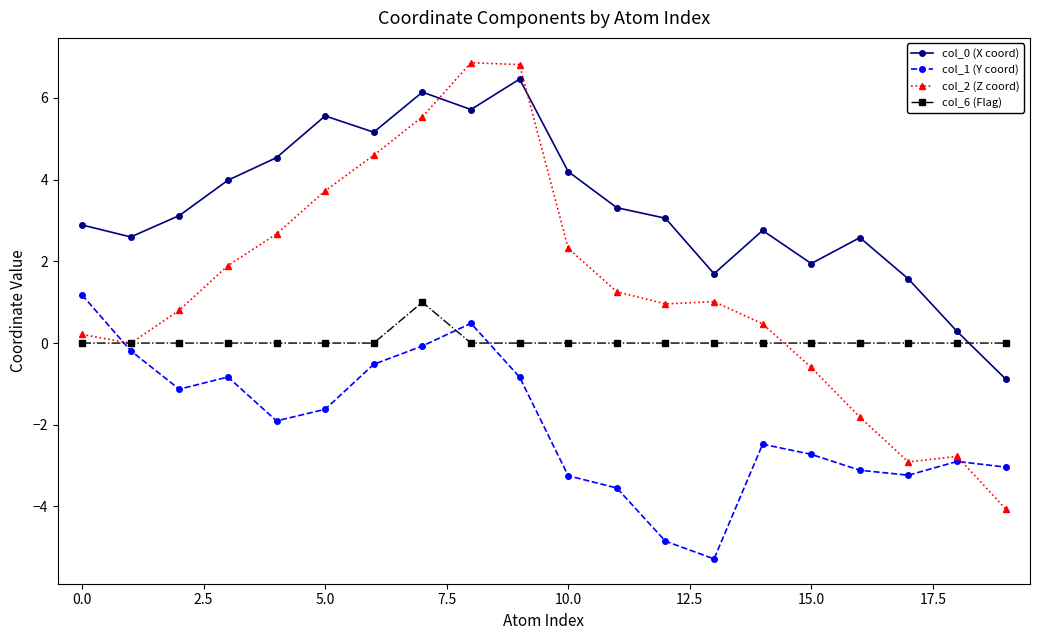

What is the value of the col_0 (X coord) point at the 18th from the left?

1.6